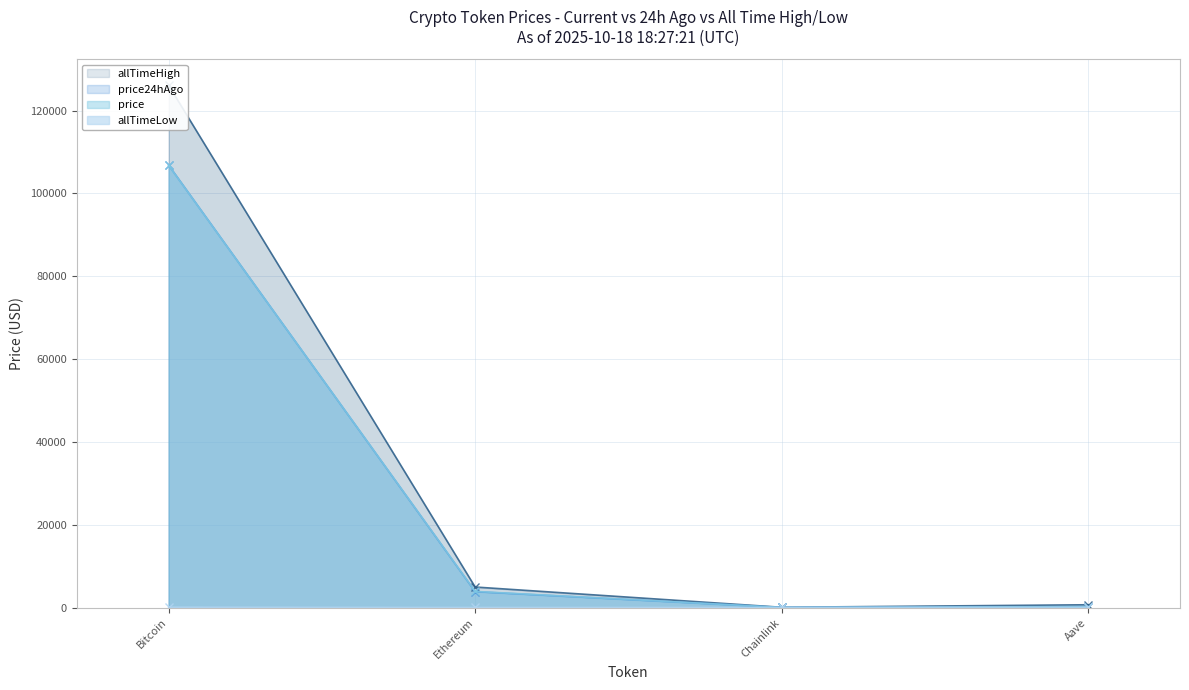

Is the value of price at Aave greater than the value of price24hAgo at Aave?

Yes